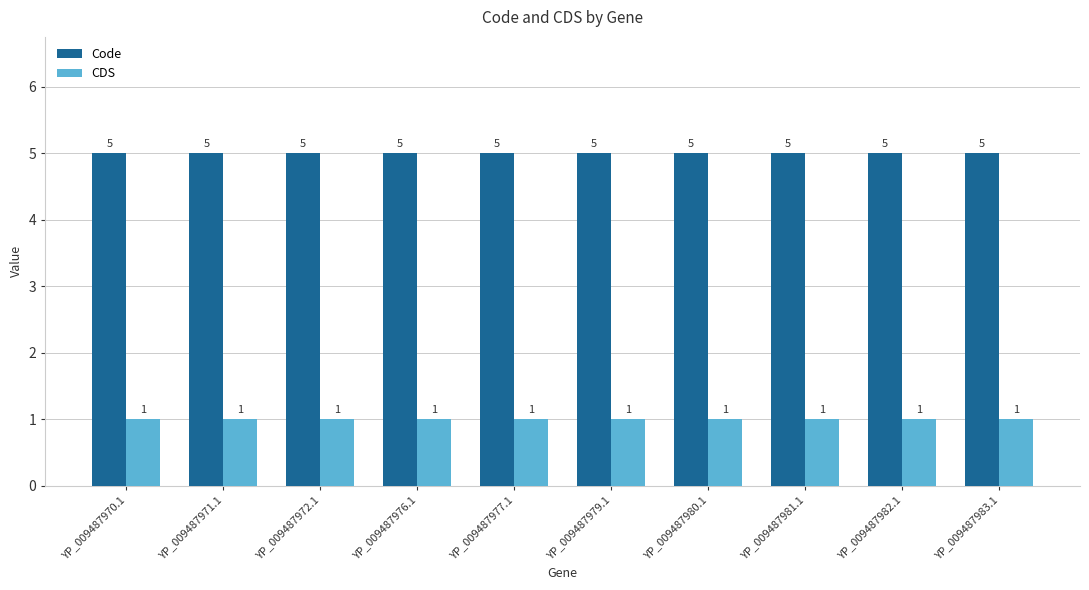

Reading left to right, what are all the values shown in this chart?

Code: 5	5	5	5	5	5	5	5	5	5
CDS: 1	1	1	1	1	1	1	1	1	1